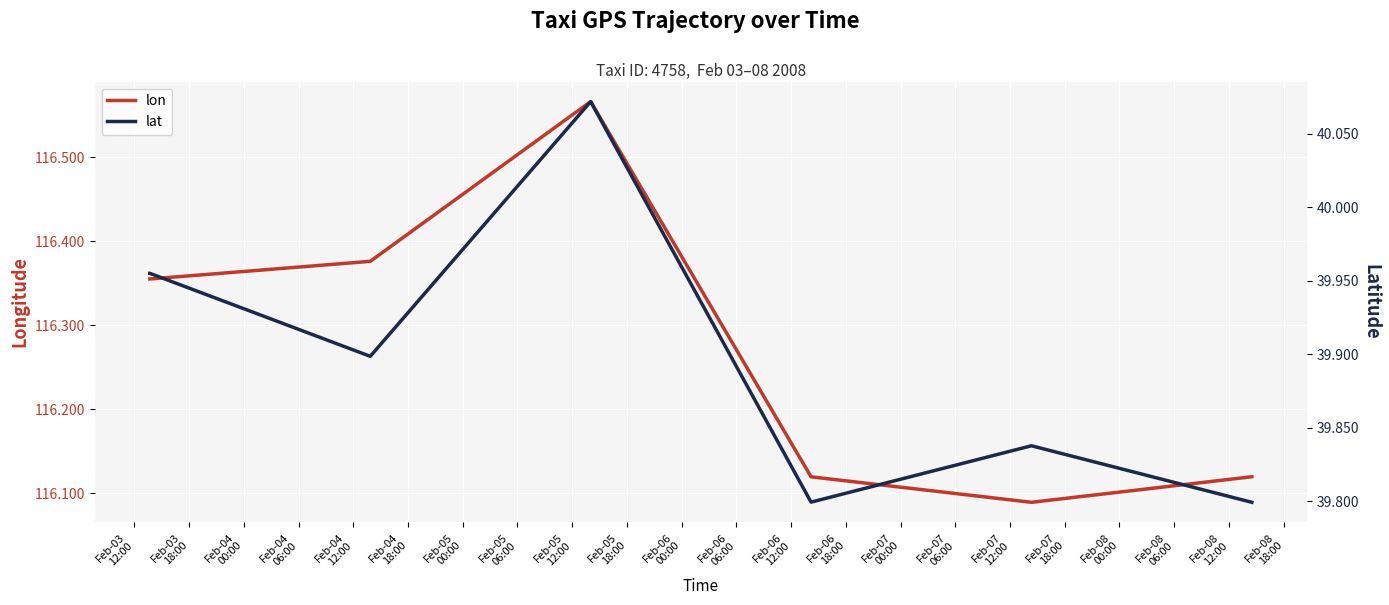

What are all the series names shown in the legend?

lon, lat